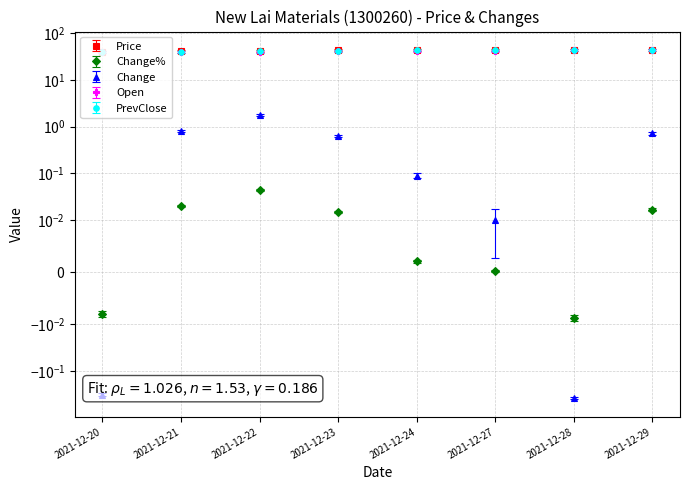

The Change series shows -0.4 at 2021-12-28. True or false?

True